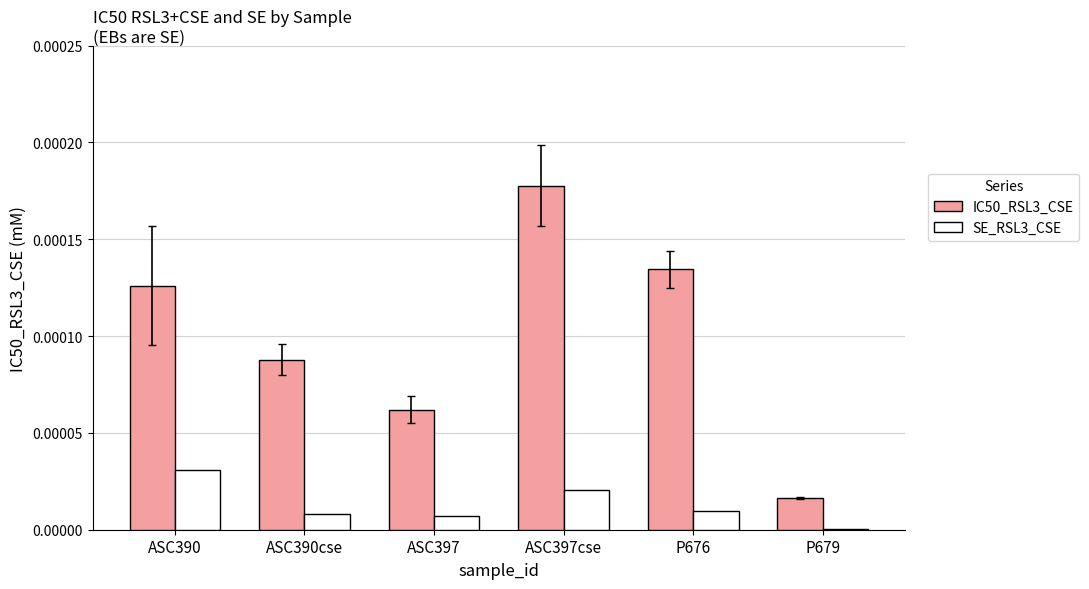

Between ASC390 and ASC397, which series saw the biggest shift?

IC50_RSL3_CSE